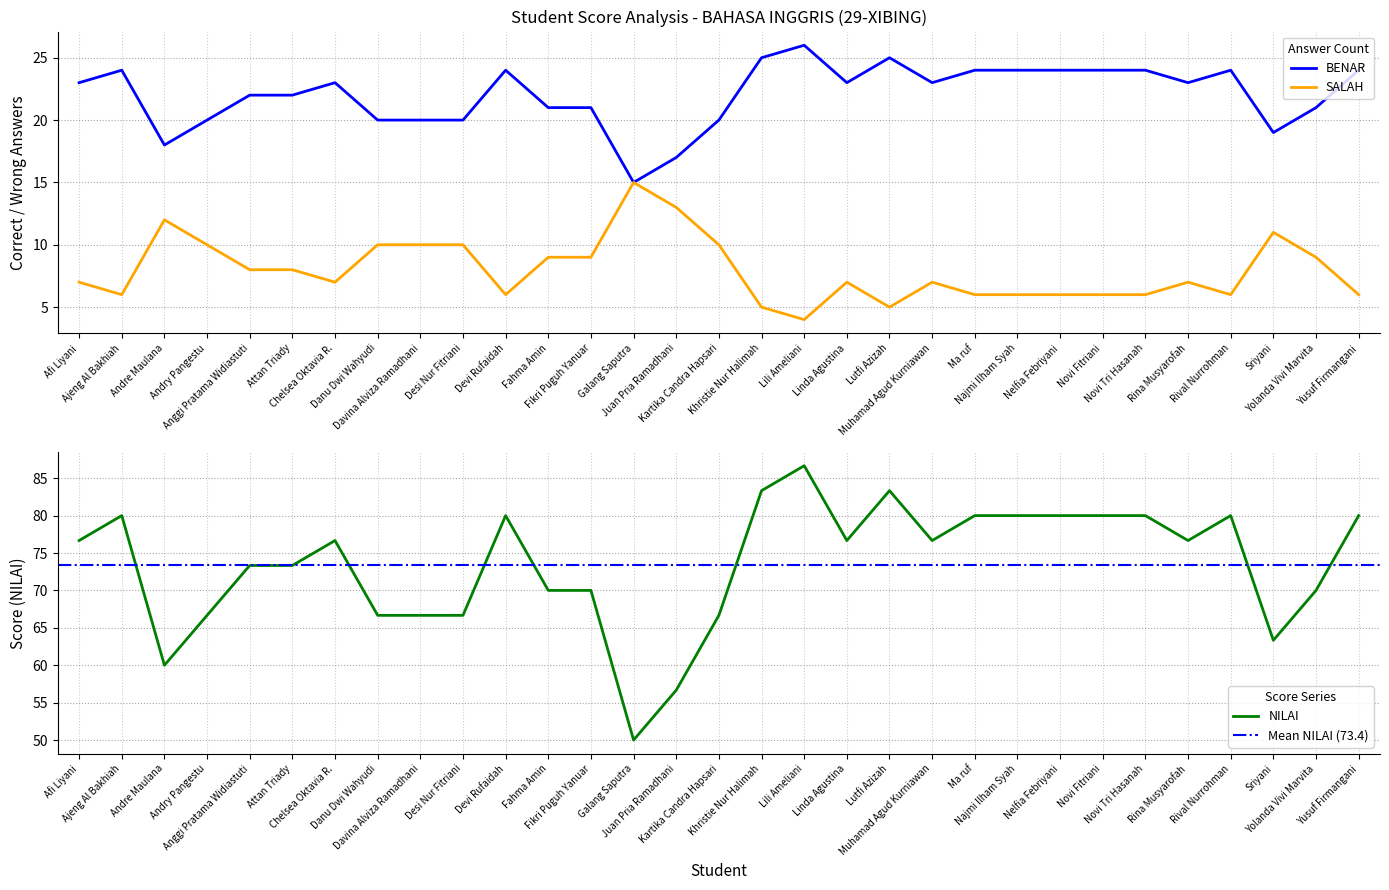

At which label is SALAH closest to 9?

Fahma Amin